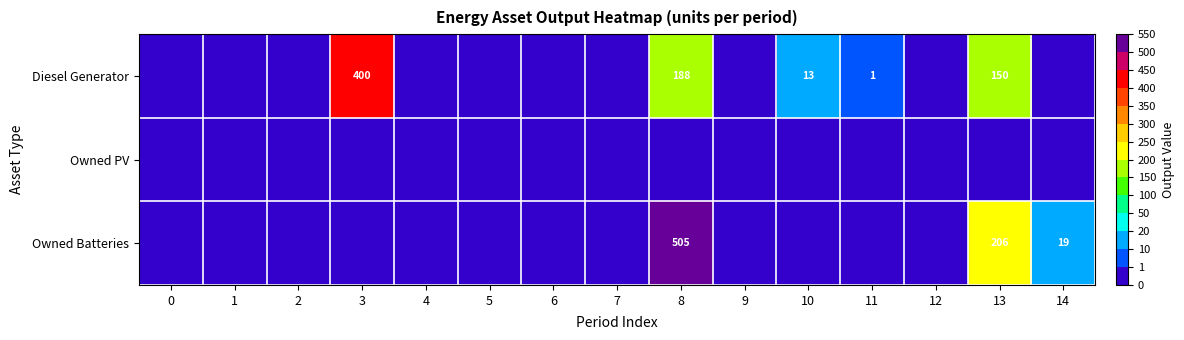

At 3, list the series in order from largest to smallest.

row_0, row_1, row_2